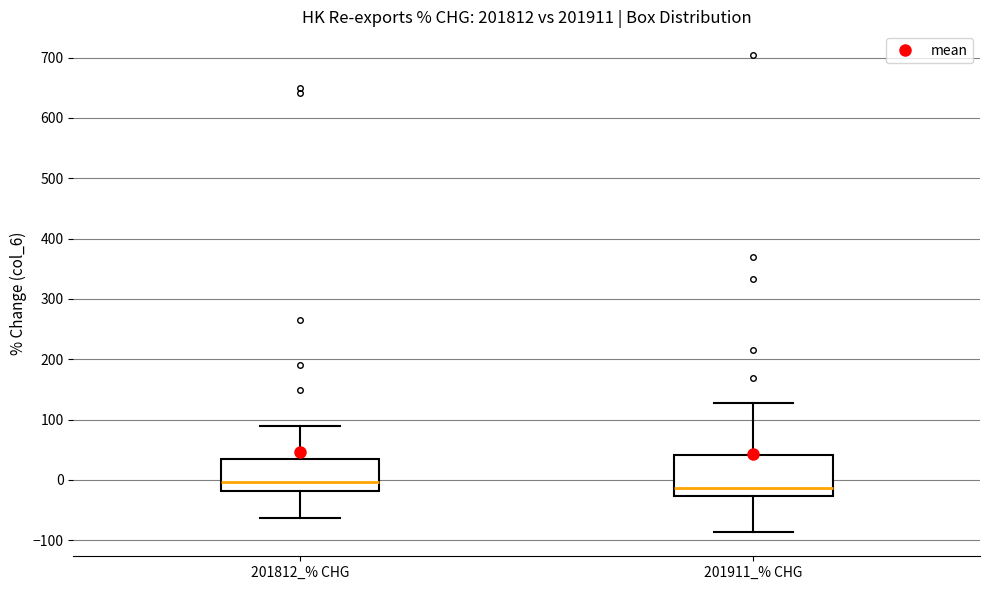

Comparing the boxes themselves (not the whiskers), which one is the tallest?

201911_% CHG